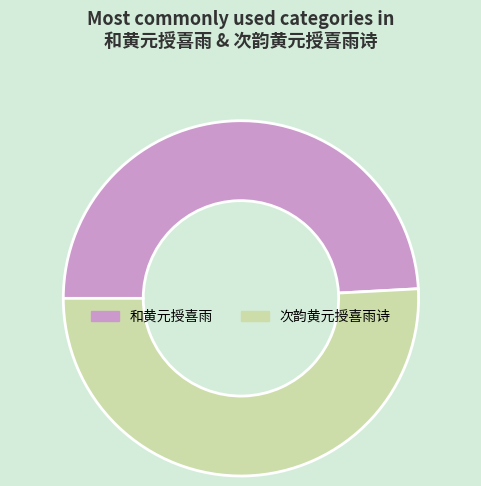

Rank the categories by value from highest to lowest.

次韵黄元授喜雨诗, 和黄元授喜雨